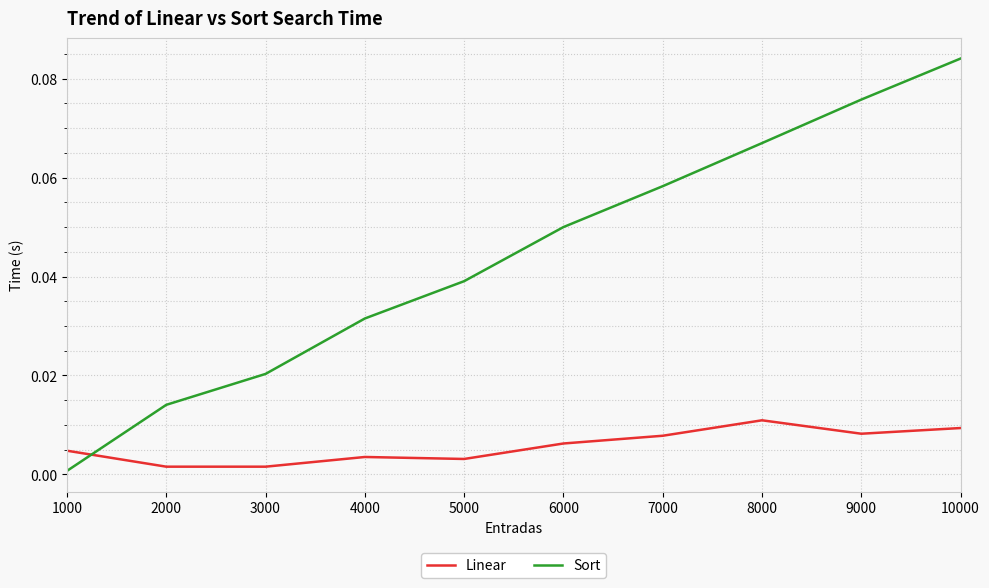

At how many categories does at least one series exceed 0?

10